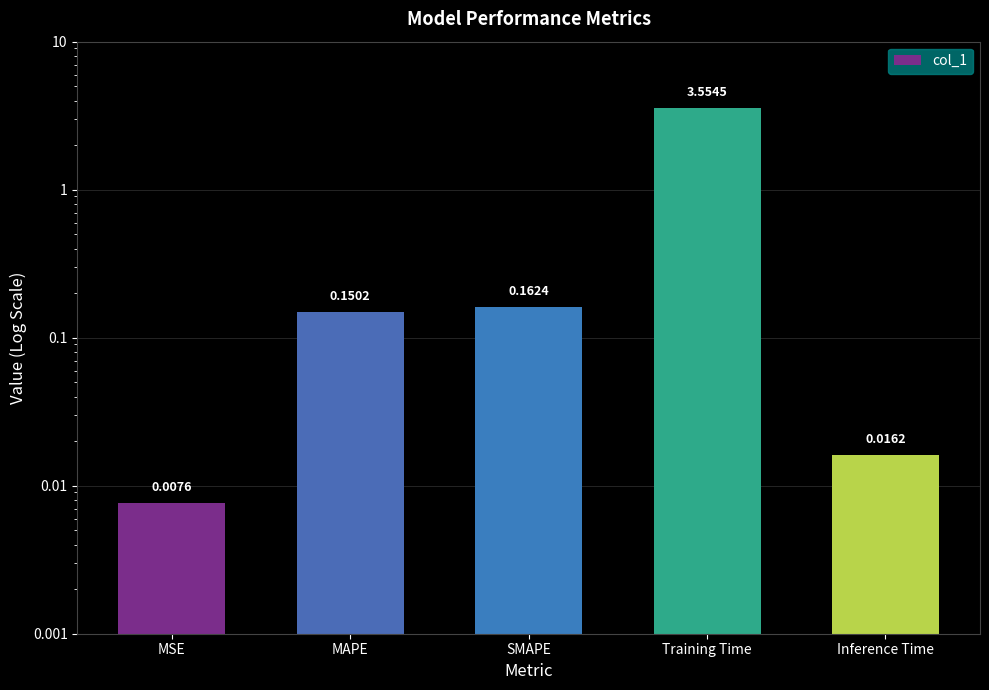

What position from the right is MSE?

5